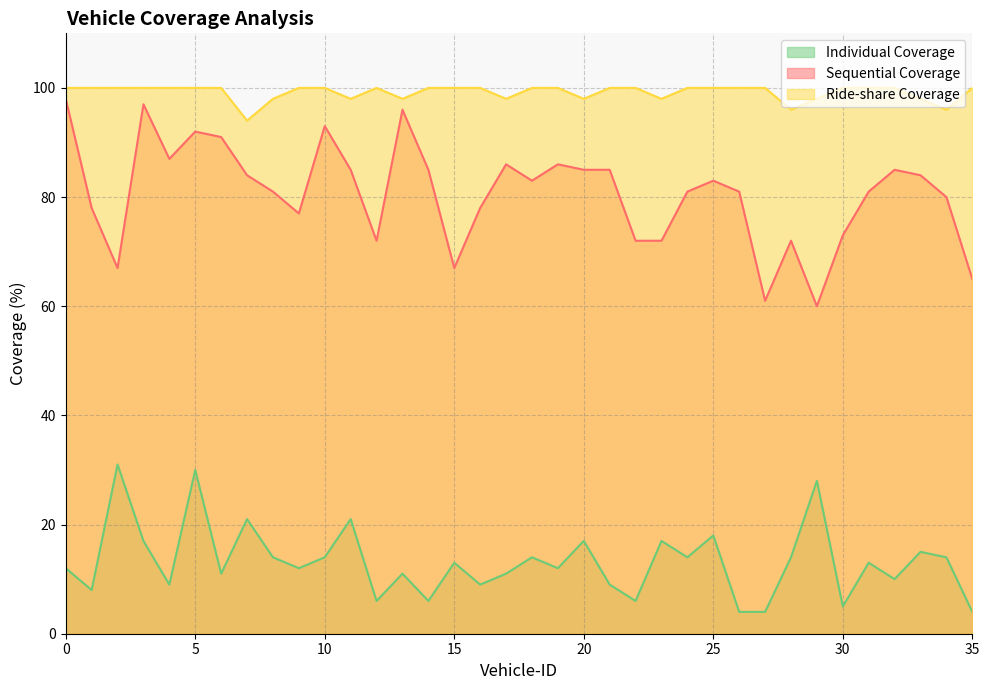

True or false: Ride-share Coverage has more than 1 points higher than both neighbors.

False